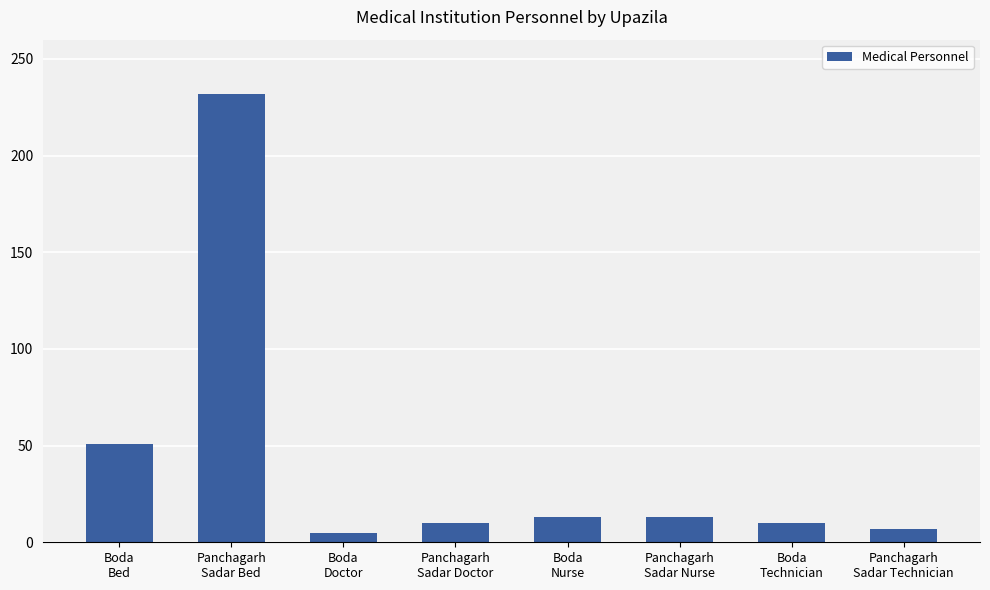

At which category does the chart reach its peak across all series?

Panchagarh
Sadar Bed